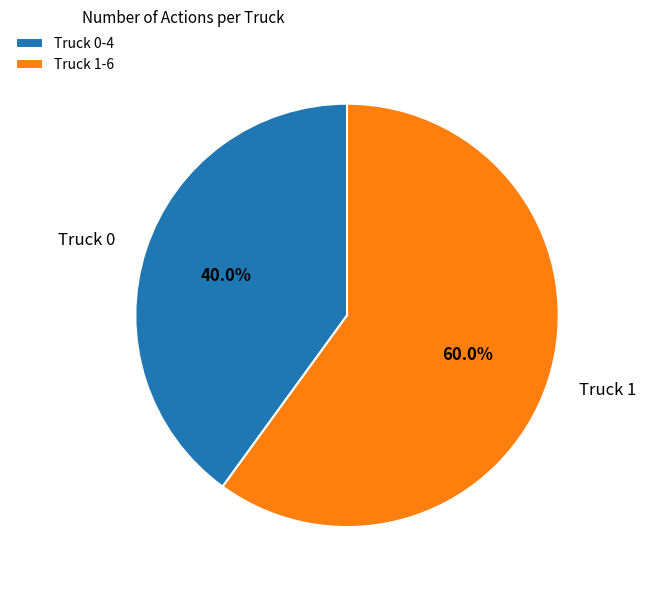

To the nearest percent, what is the difference between the largest and smallest slice percentages?

20%